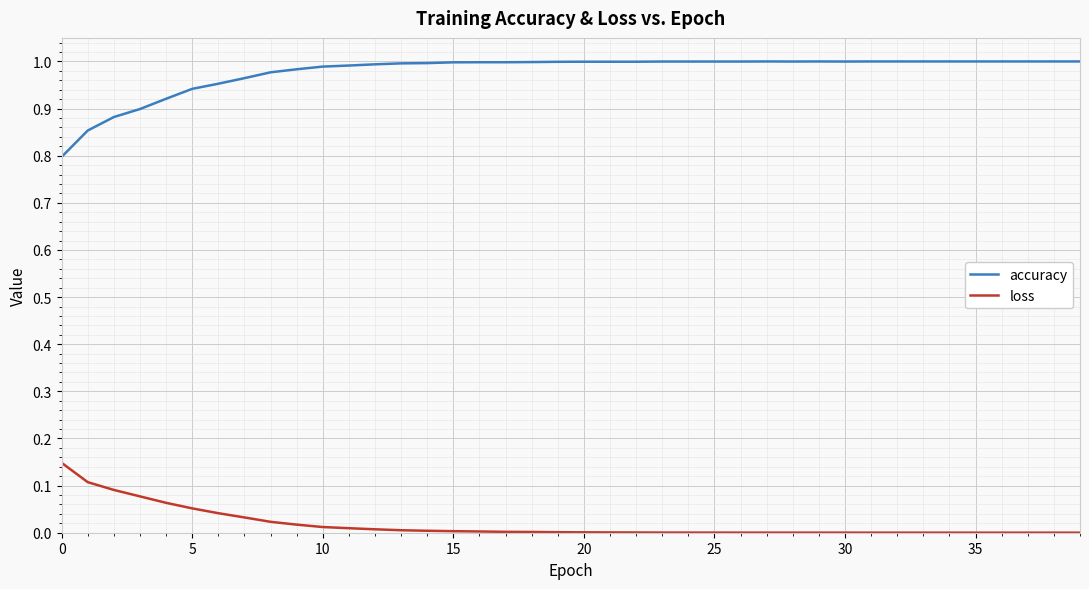

Which series has the largest total across all categories?

accuracy